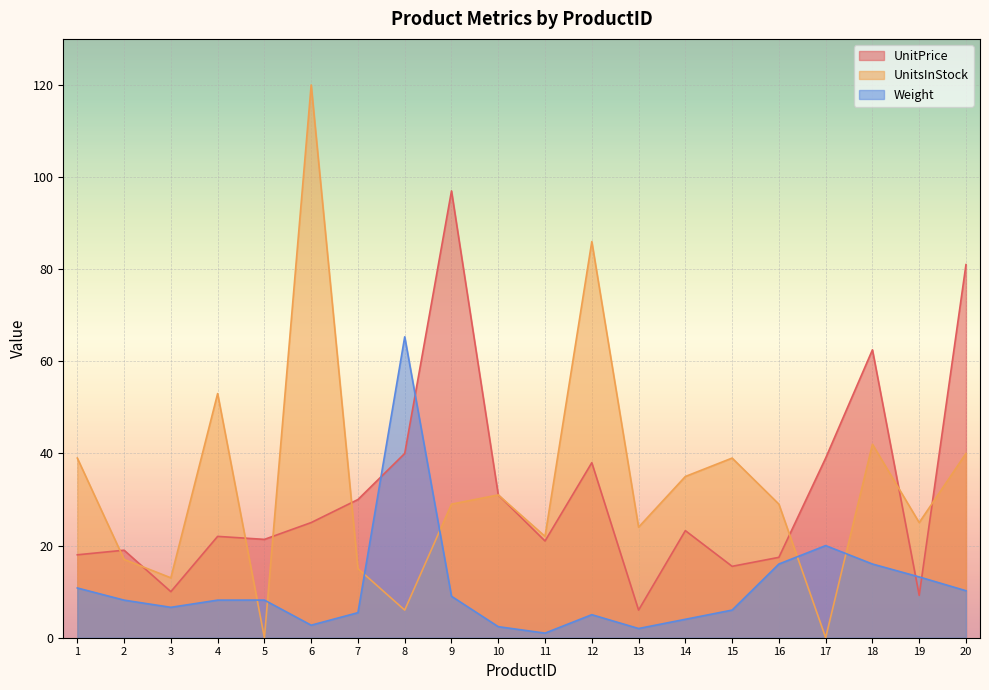

Rank the series at 17 from highest to lowest value.

UnitPrice, Weight, UnitsInStock